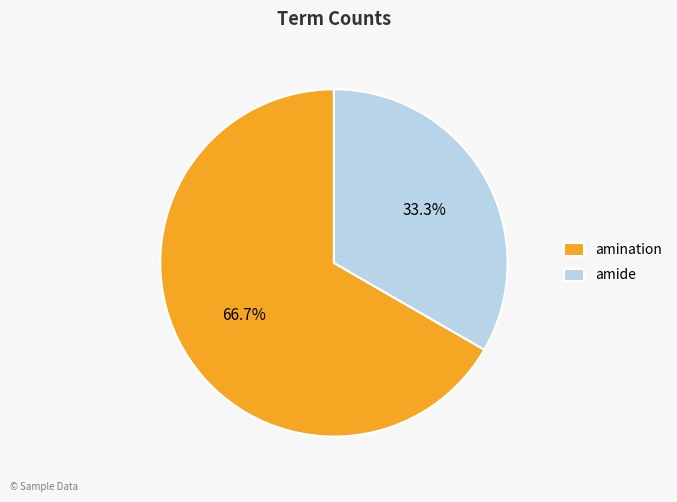

Is there a majority slice in this chart?

Yes